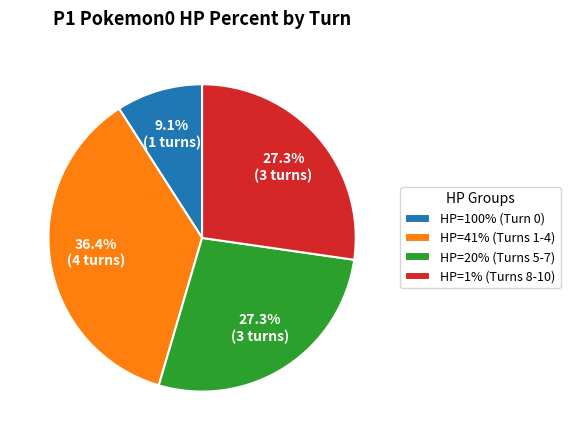

How many segments does this pie chart have?

4